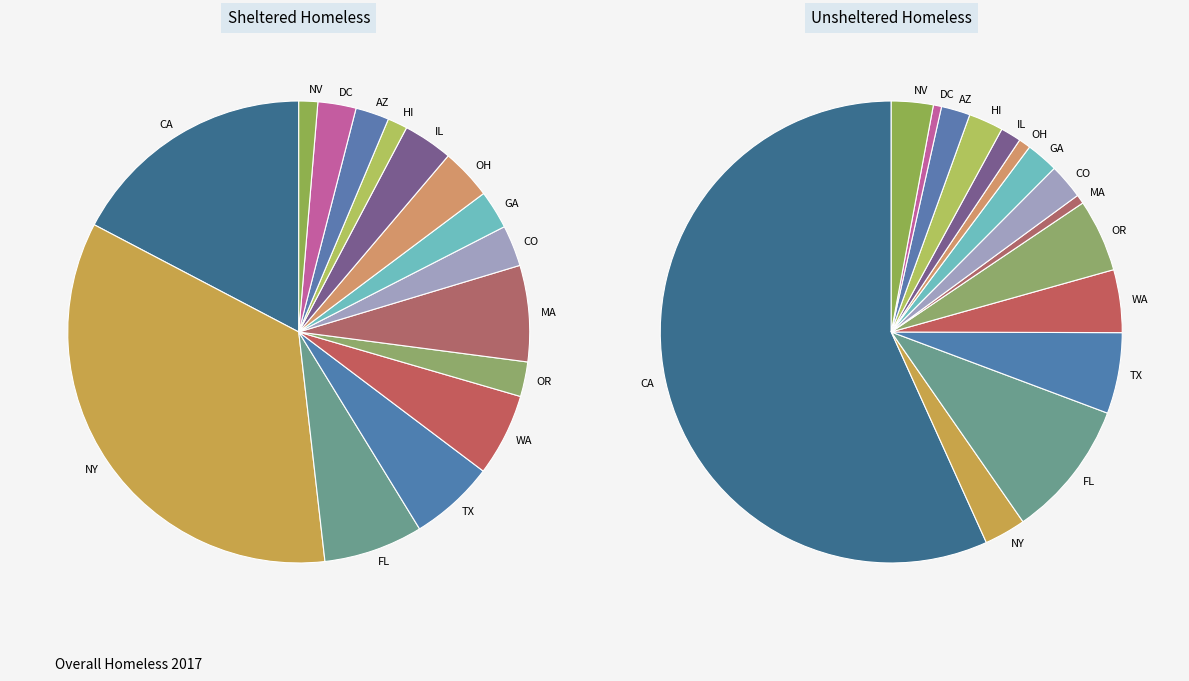

Which category has the smallest portion of the pie?

HI